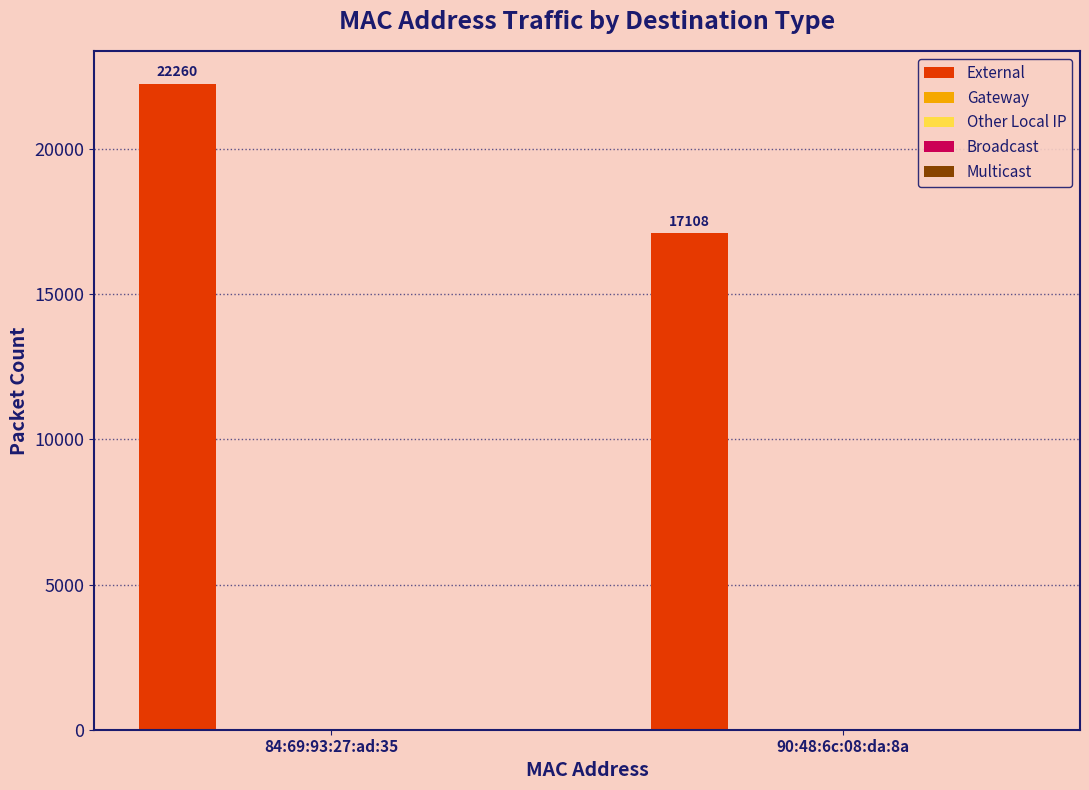

Are the bars horizontal?

No